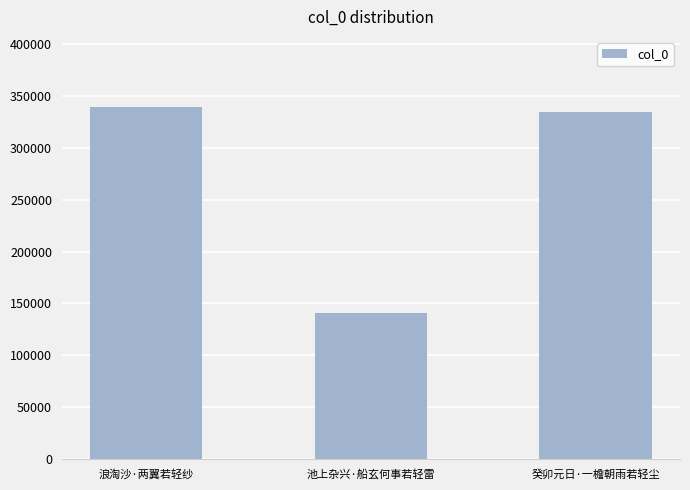

What is the difference between the second highest and minimum values?

193654